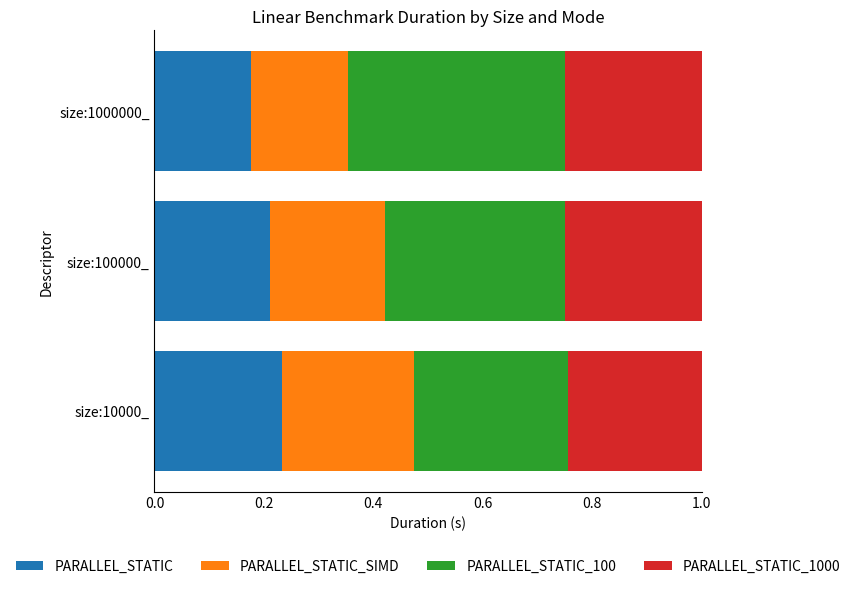

What is the total value across all series at size:10000_?

1.0